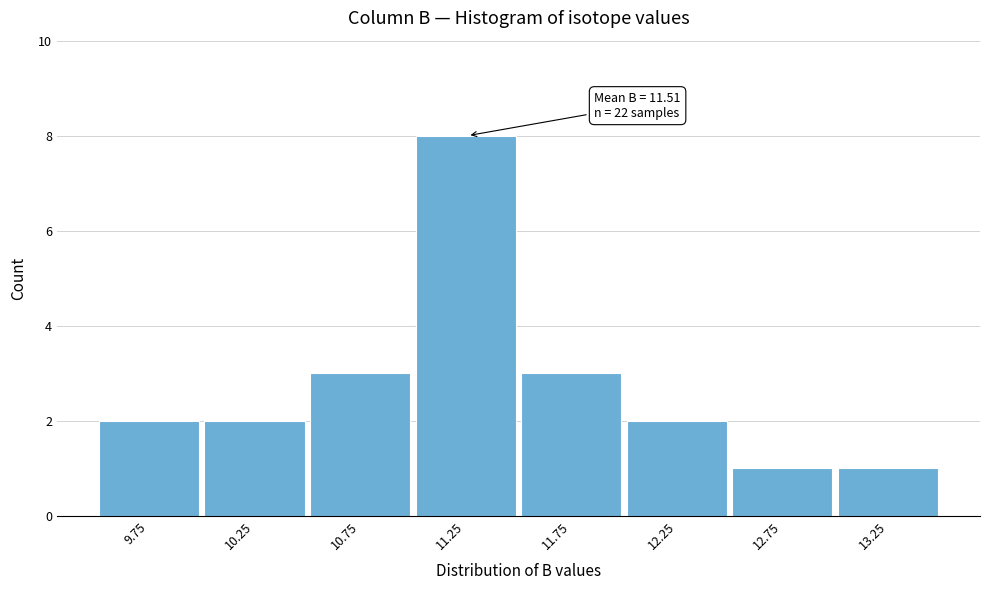

Reading left to right, what are all the values shown in this chart?

9.75=2	10.25=2	10.75=3	11.25=8	11.75=3	12.25=2	12.75=1	13.25=1